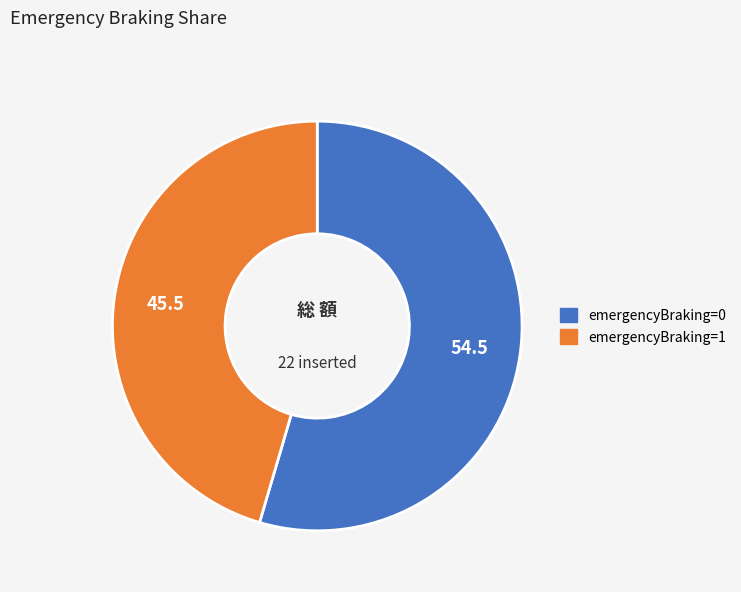

Is there any slice that represents more than half of the pie?

Yes